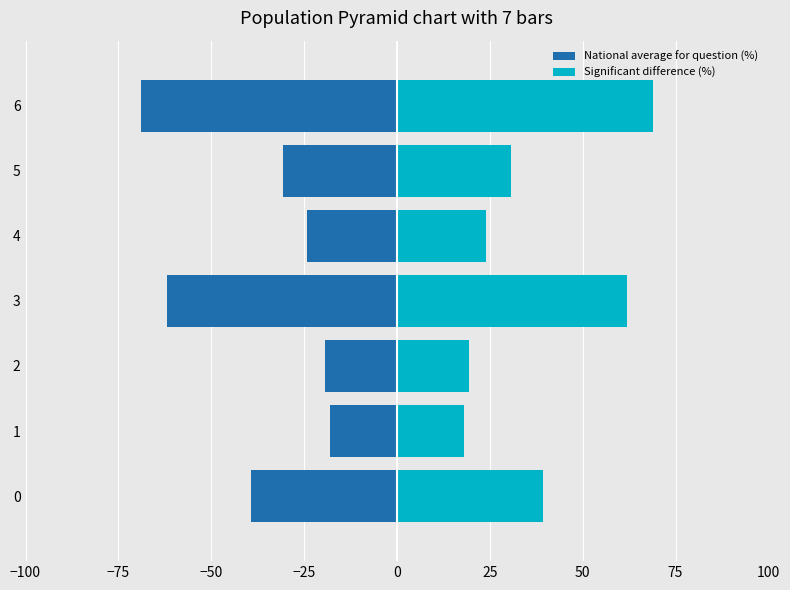

How many data points in Significant difference (%) are less than 30?

3